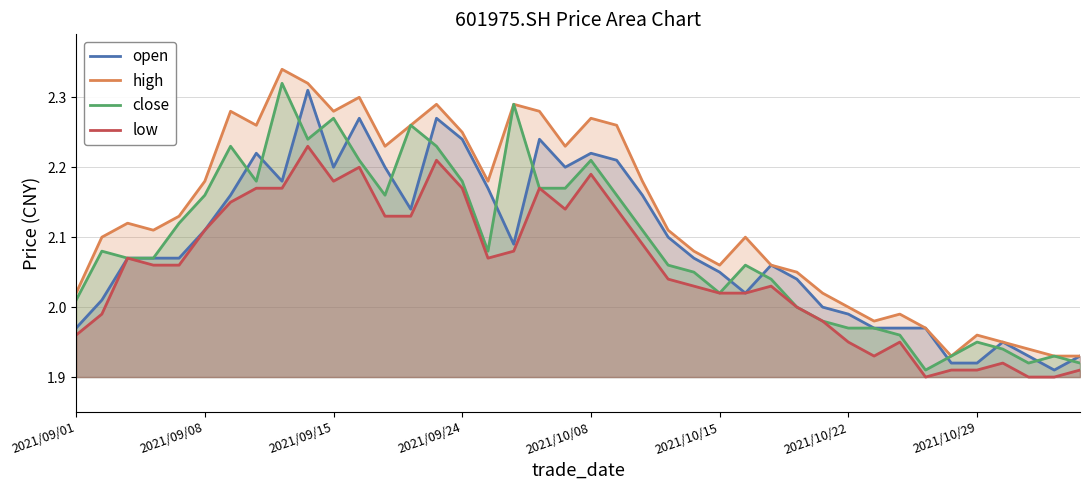

True or false: open and low intersect in this chart.

False